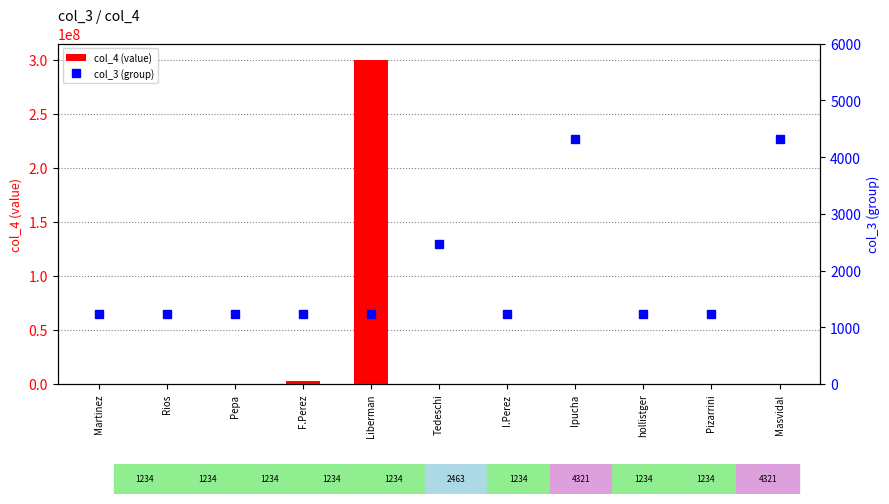

At which category is the sum across all series the highest?

Liberman